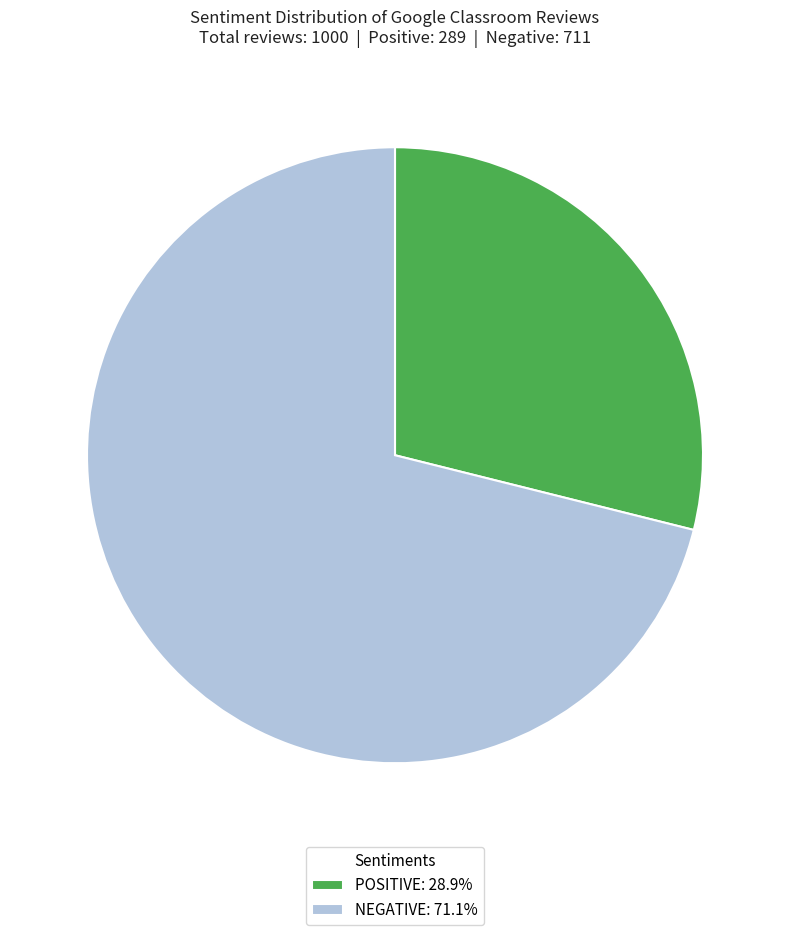

Which slice is the smallest?

POSITIVE